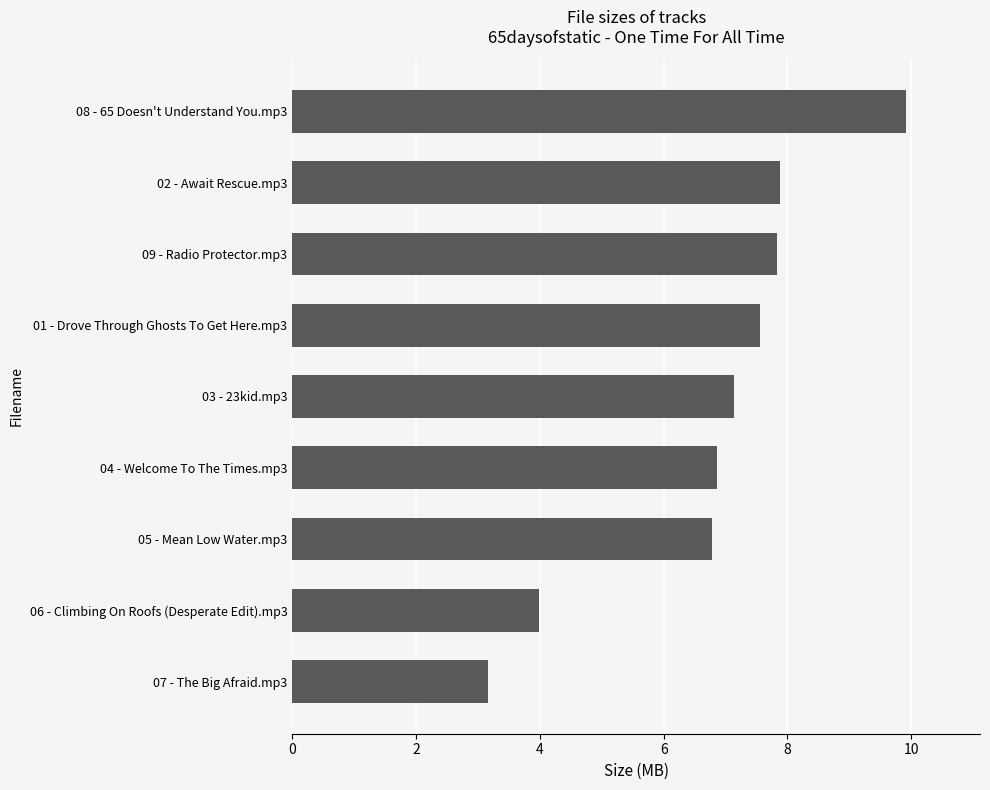

How many categories are shown in the chart?

9